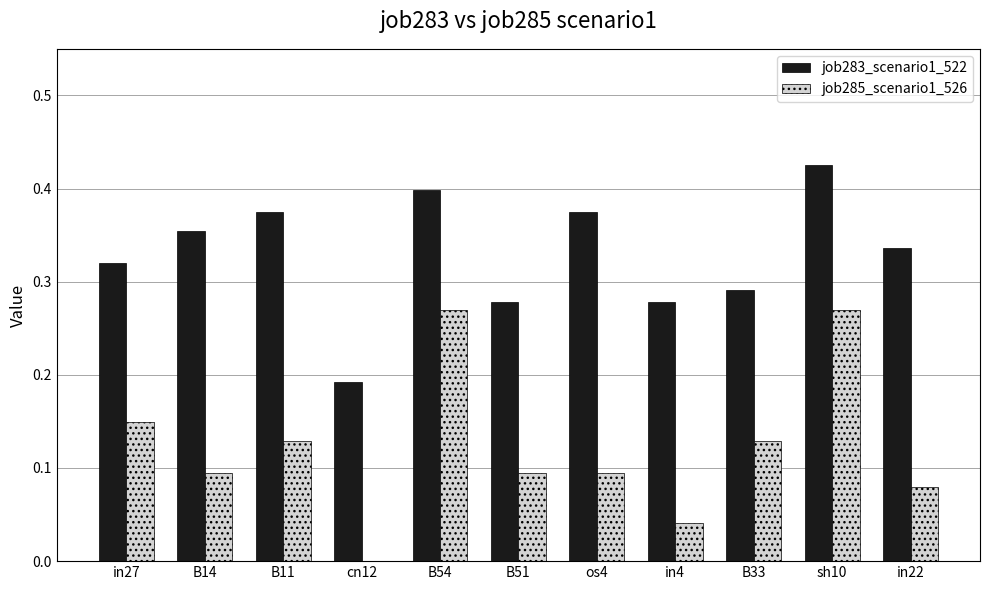

The job285_scenario1_526 series shows 0.2 at B33. True or false?

False